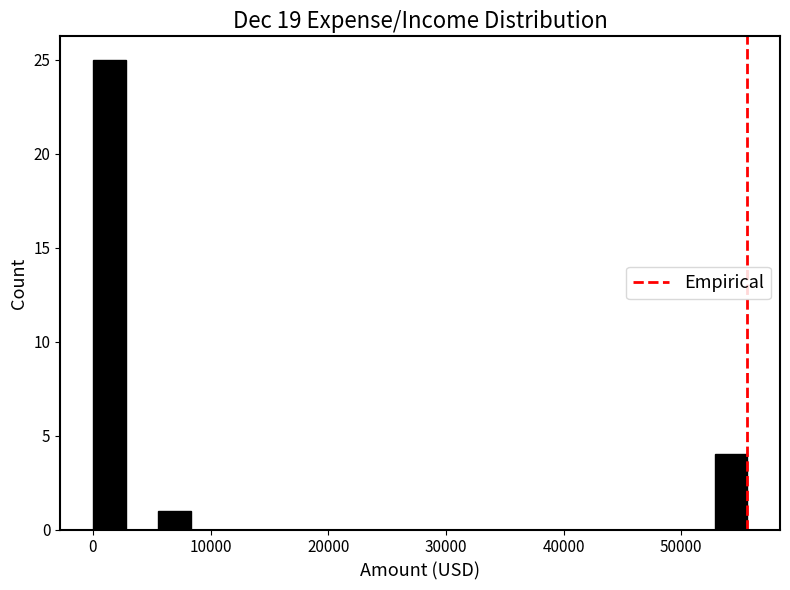

Read against the x-axis, roughly where is the centre of the tallest bar?

1000